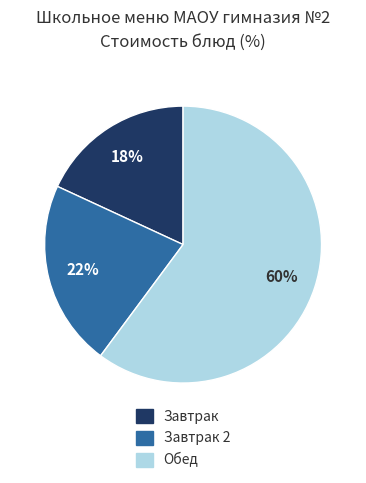

To the nearest percent, what is the difference between the largest and smallest slice percentages?

42%